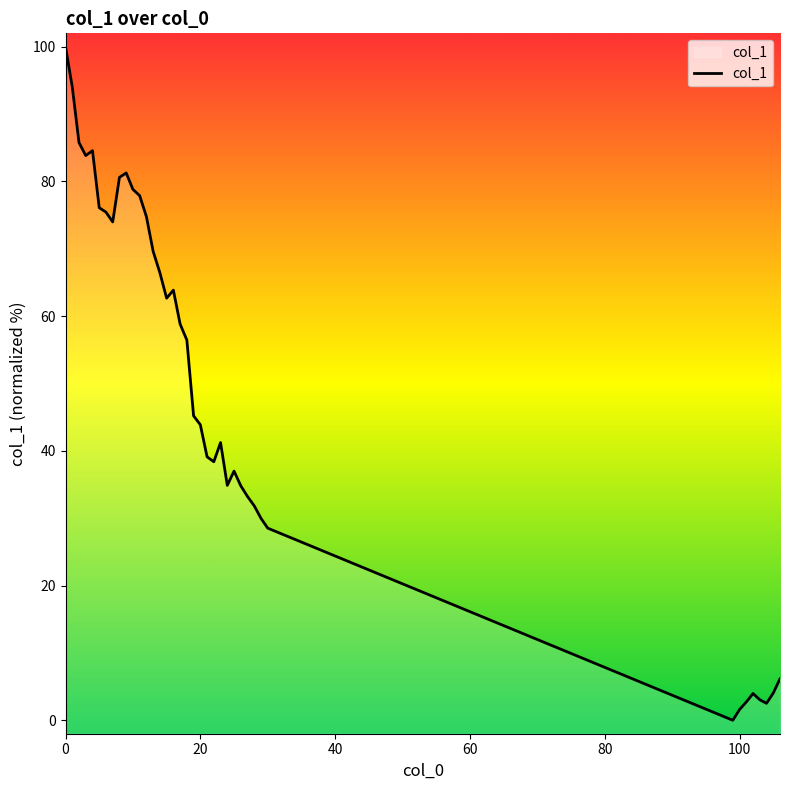

What is the difference between the maximum and minimum values?

100.0